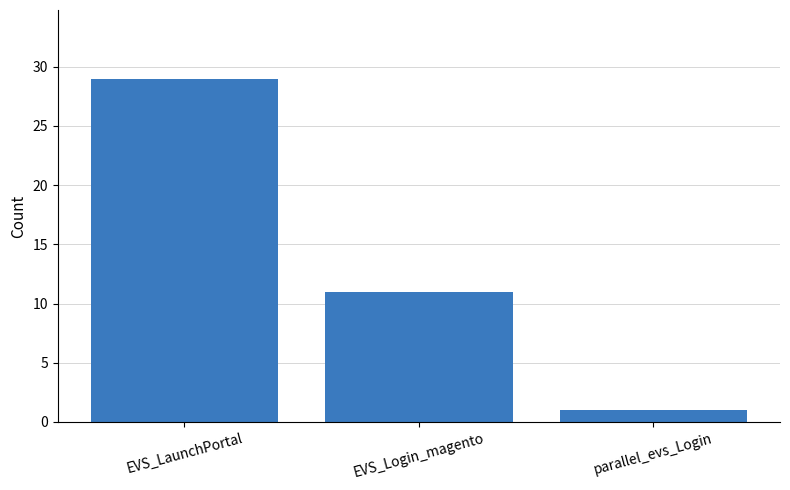

Which has a higher value, parallel_evs_Login or EVS_LaunchPortal?

EVS_LaunchPortal